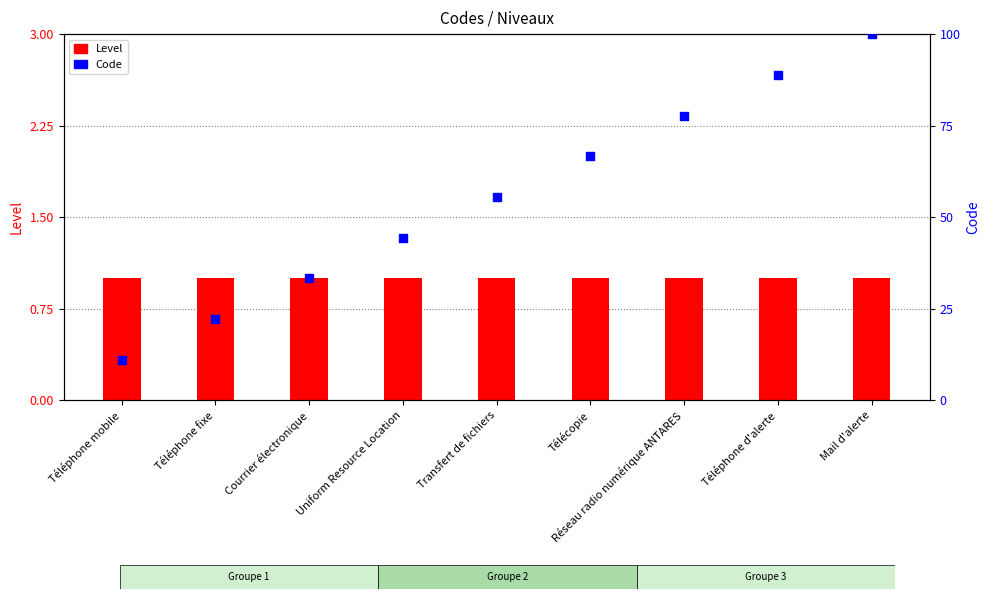

Which series contains the highest Y value?

Code